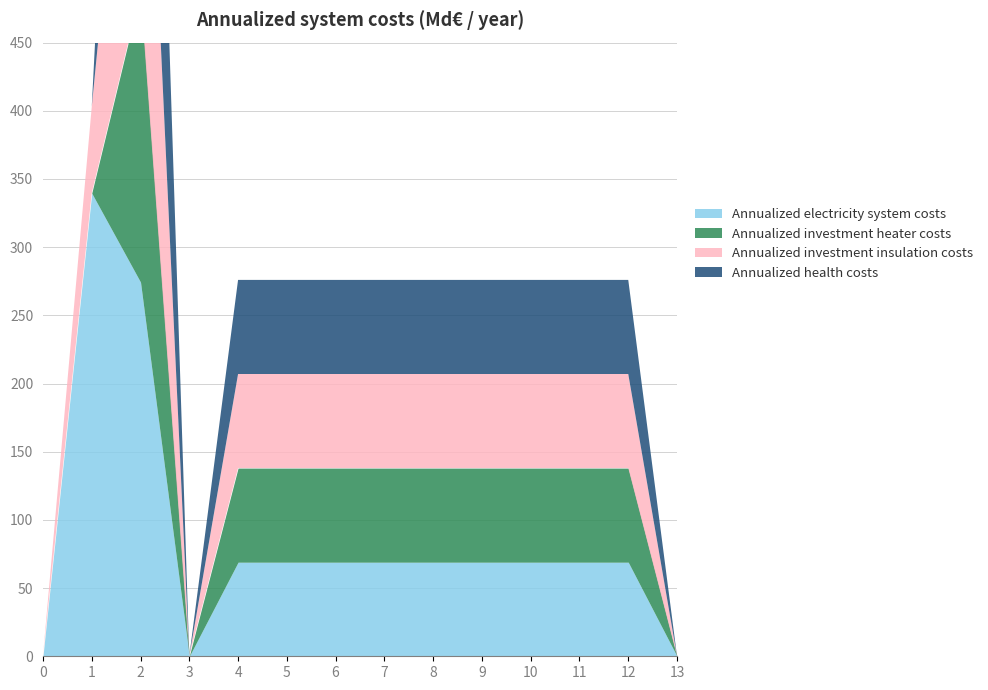

In col_3, how many points are higher than both neighbors (excluding endpoints)?

2